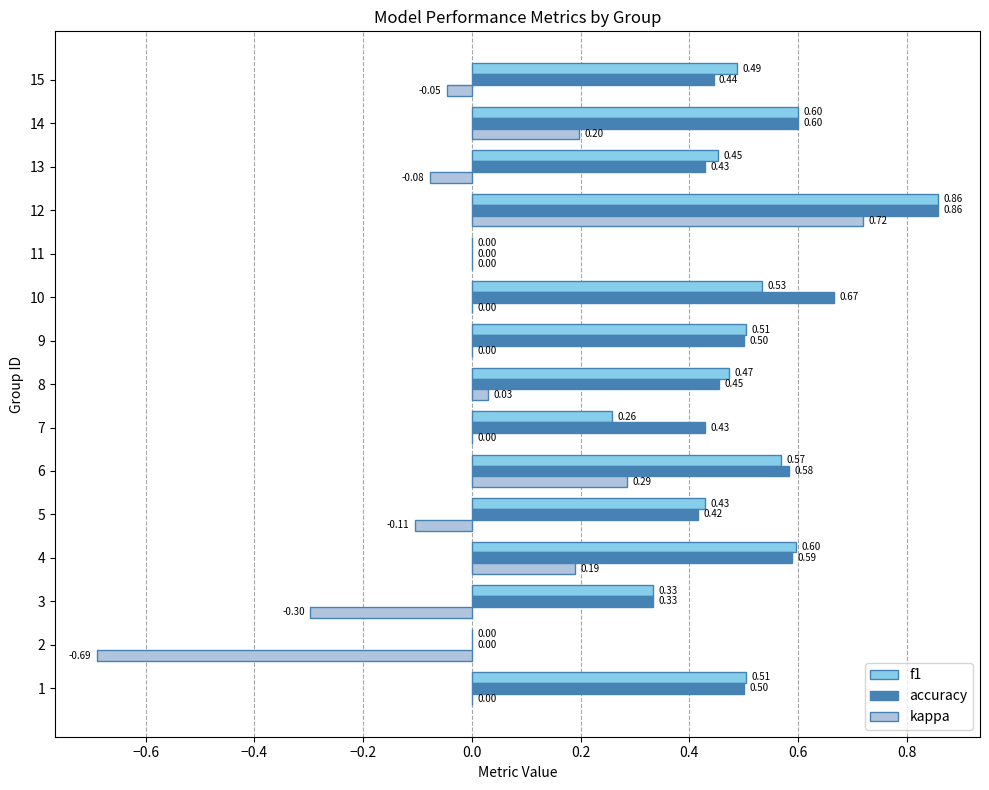

The kappa series shows -0.0 at 14. True or false?

False